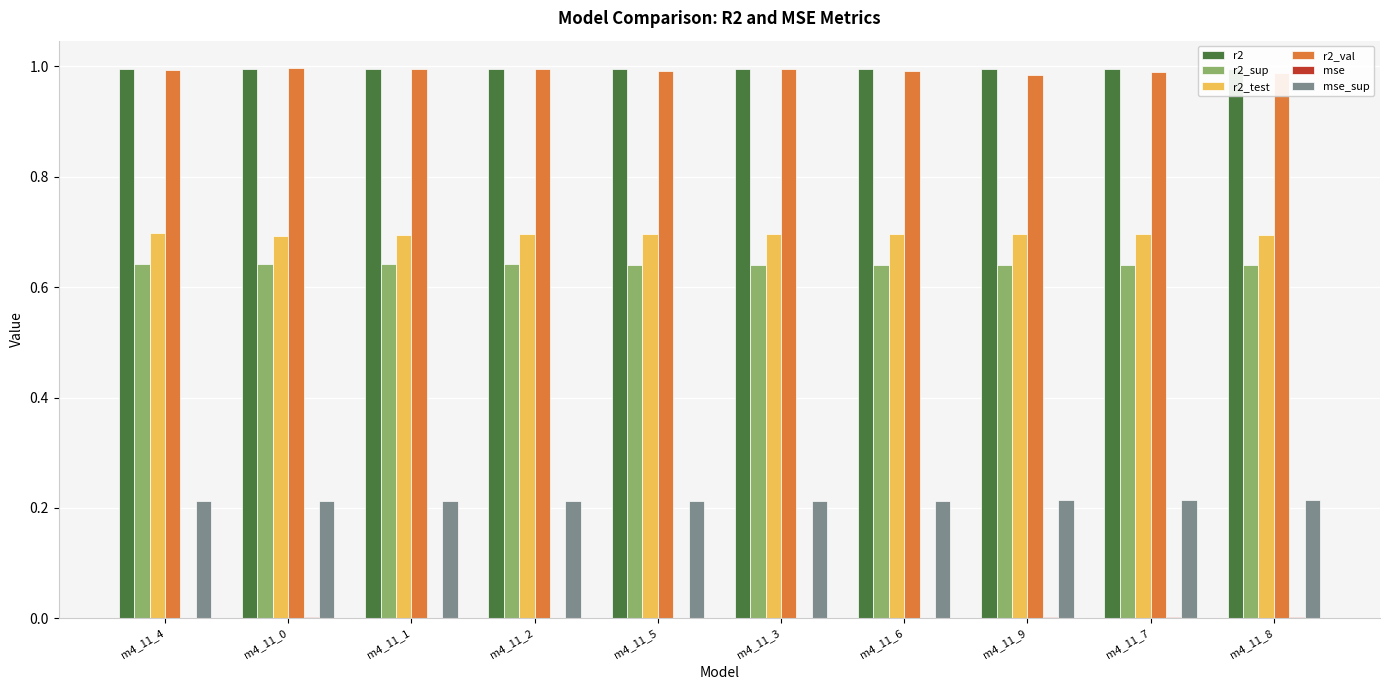

The r2_sup series shows 0.3 at m4_11_5. True or false?

False